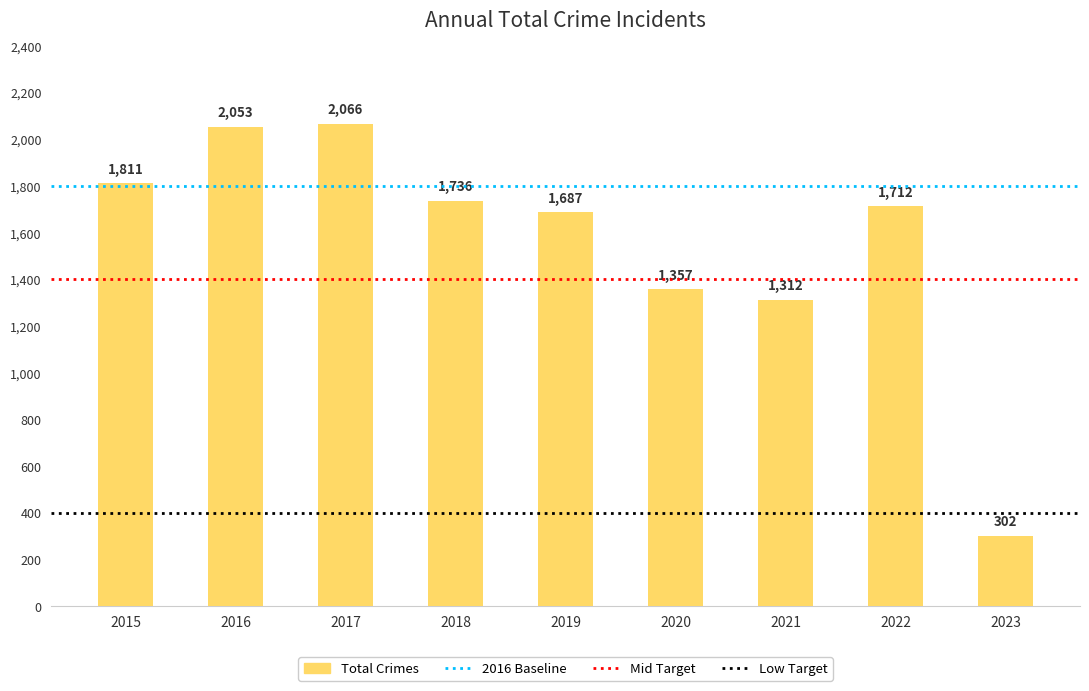

At which category does the chart reach its peak across all series?

2017